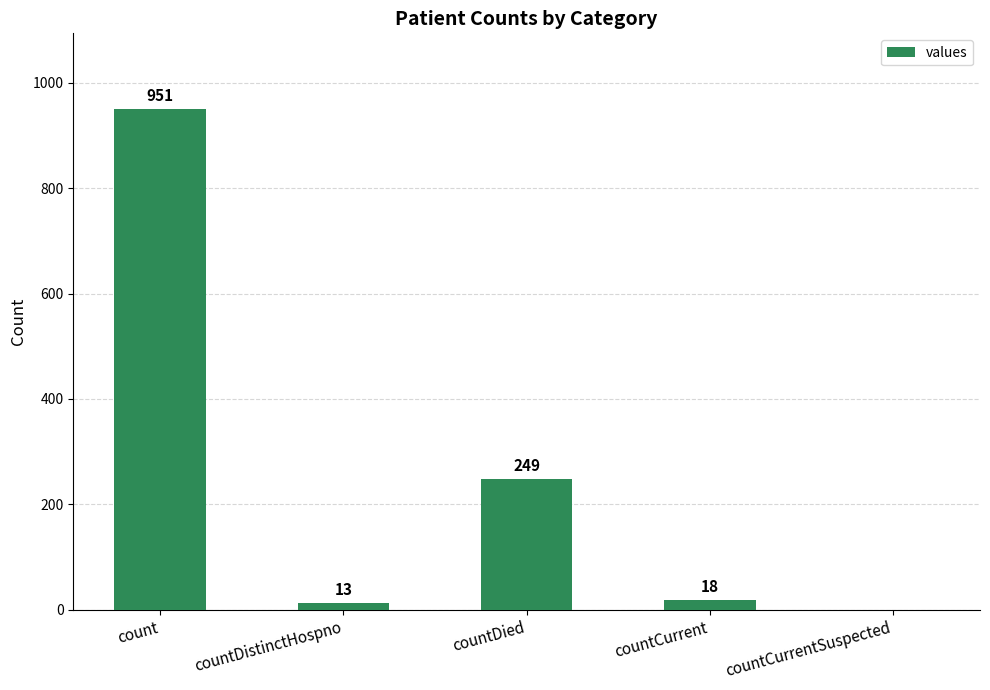

What is the average value?

246